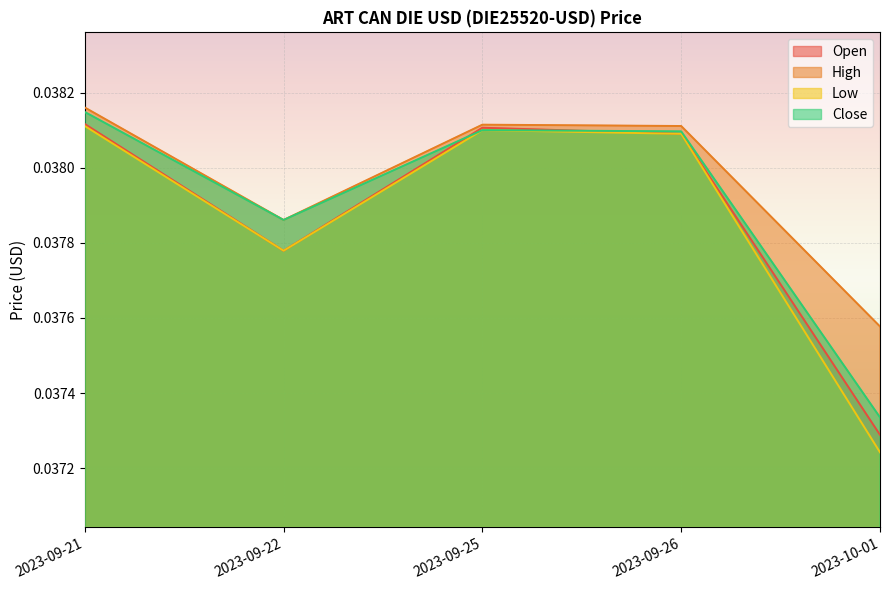

What is the sum of the Close values at 2023-09-25 and 2023-09-21?

0.1